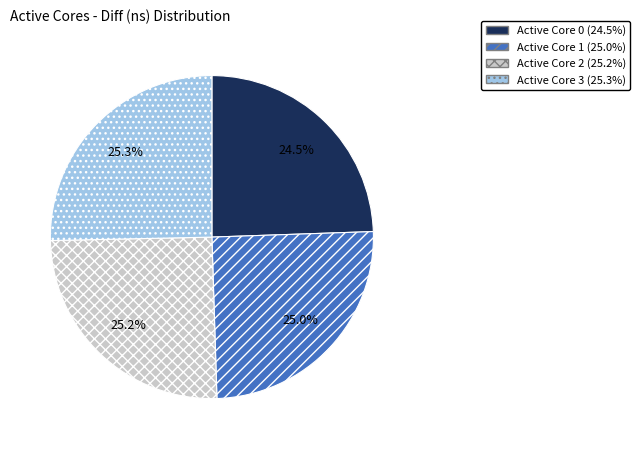

Is there any slice that represents more than half of the pie?

No